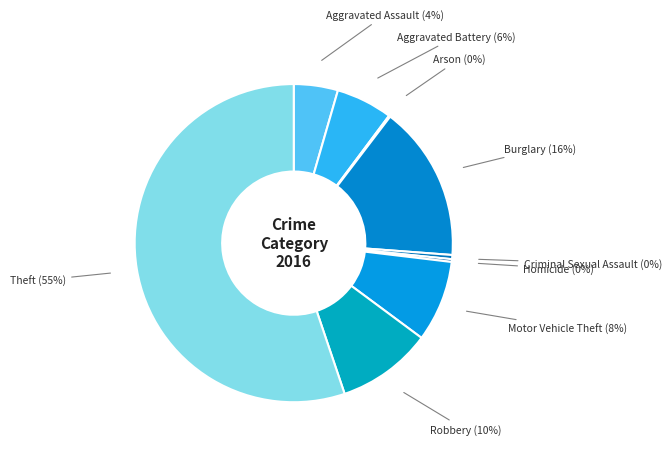

Count the number of slices in the pie.

9